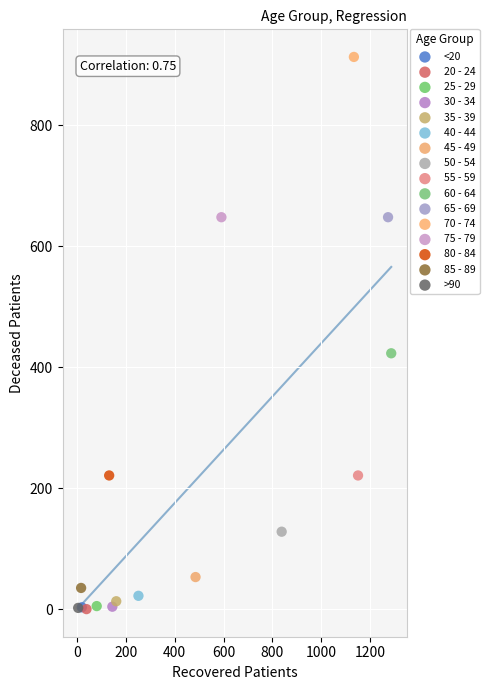

What are all the series names shown in the legend?

<20, 20 - 24, 25 - 29, 30 - 34, 35 - 39, 40 - 44, 45 - 49, 50 - 54, 55 - 59, 60 - 64, 65 - 69, 70 - 74, 75 - 79, 80 - 84, 85 - 89, >90